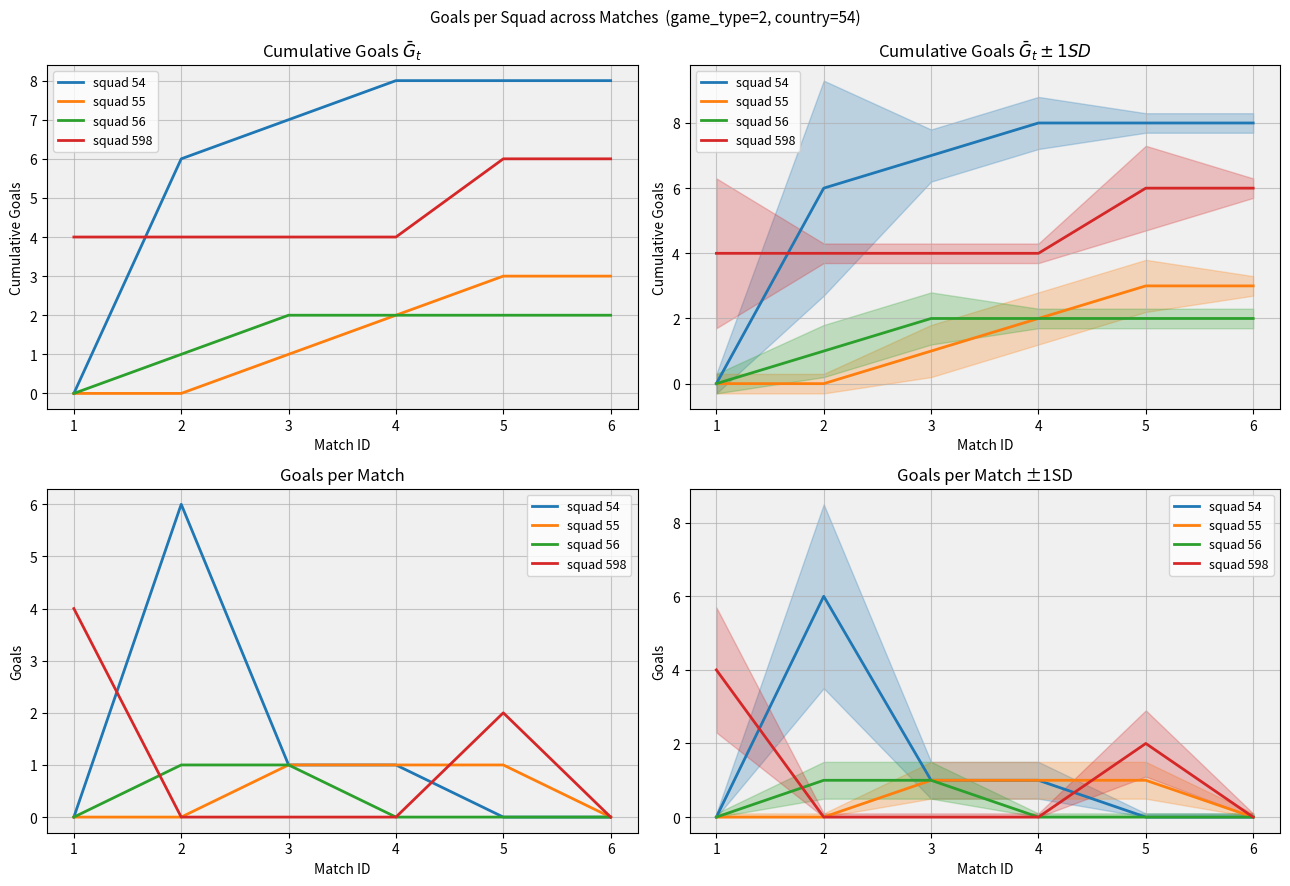

Is it true that squad 598 equals 4 at 1?

True